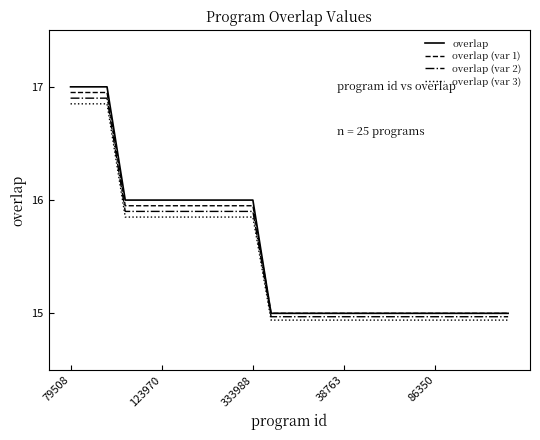

Which series has the largest range (max minus min)?

overlap